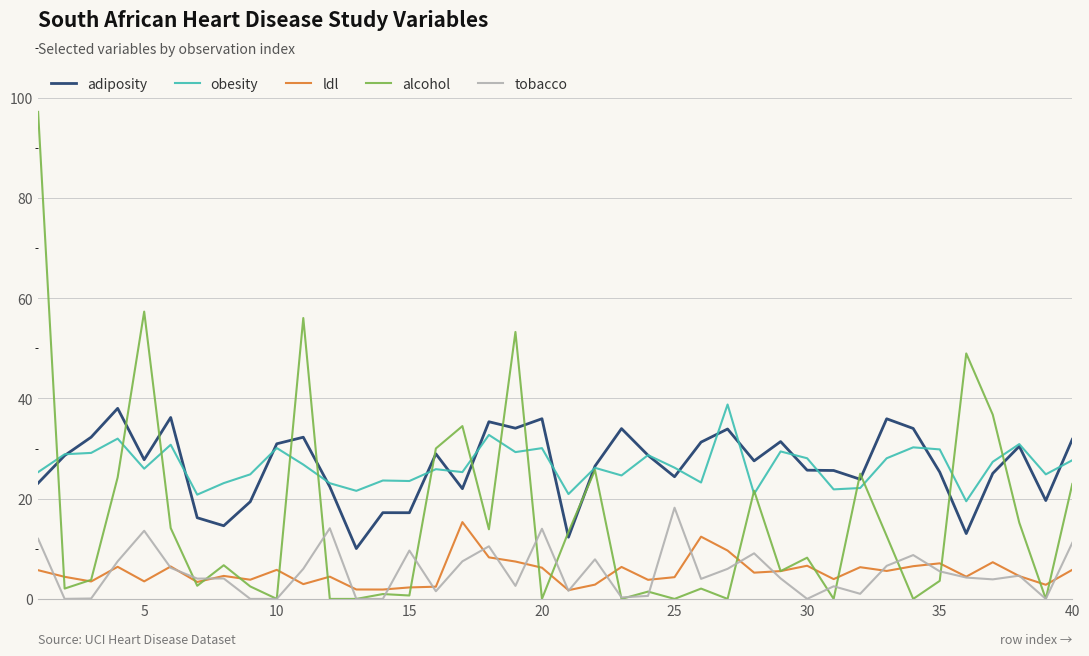

Count the number of data series in this chart.

5